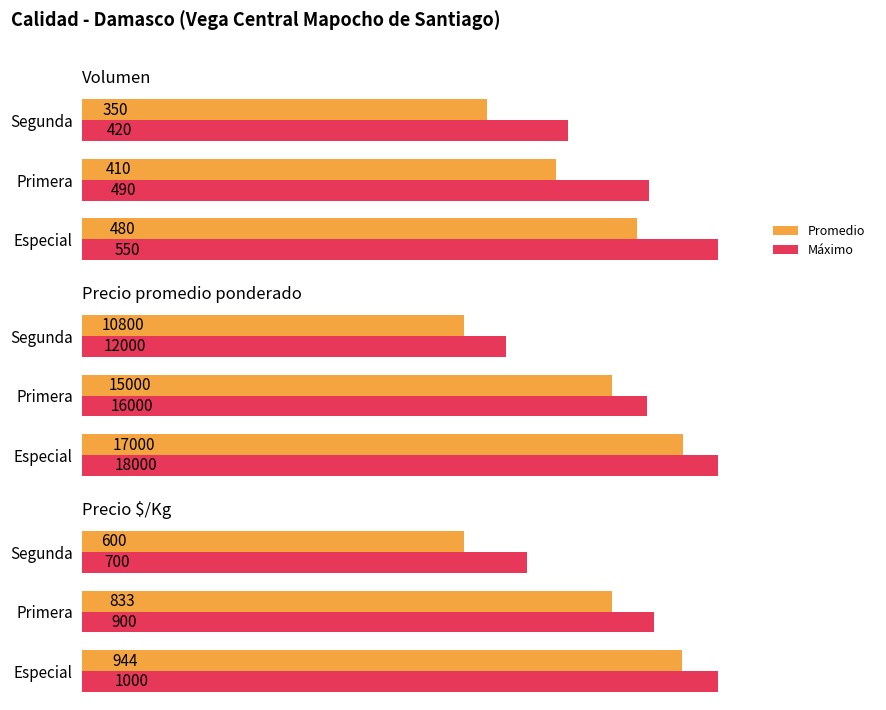

What is the difference between the maximum and minimum values in the Promedio series?

344